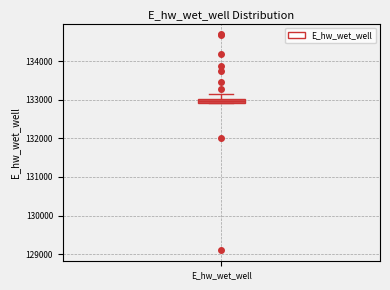

Where is the upper edge of the box for E_hw_wet_well on the y-axis? The values are not printed on the chart, so give them approximately, as read against the axis.

133000